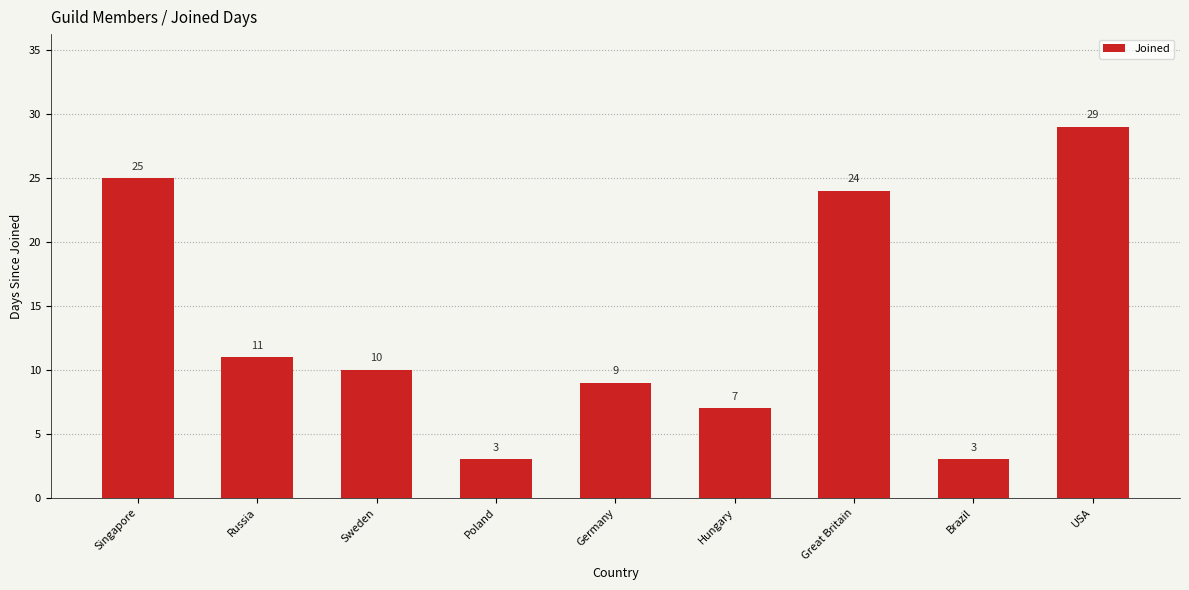

The chart shows a value of 24 at Great Britain. True or false?

True